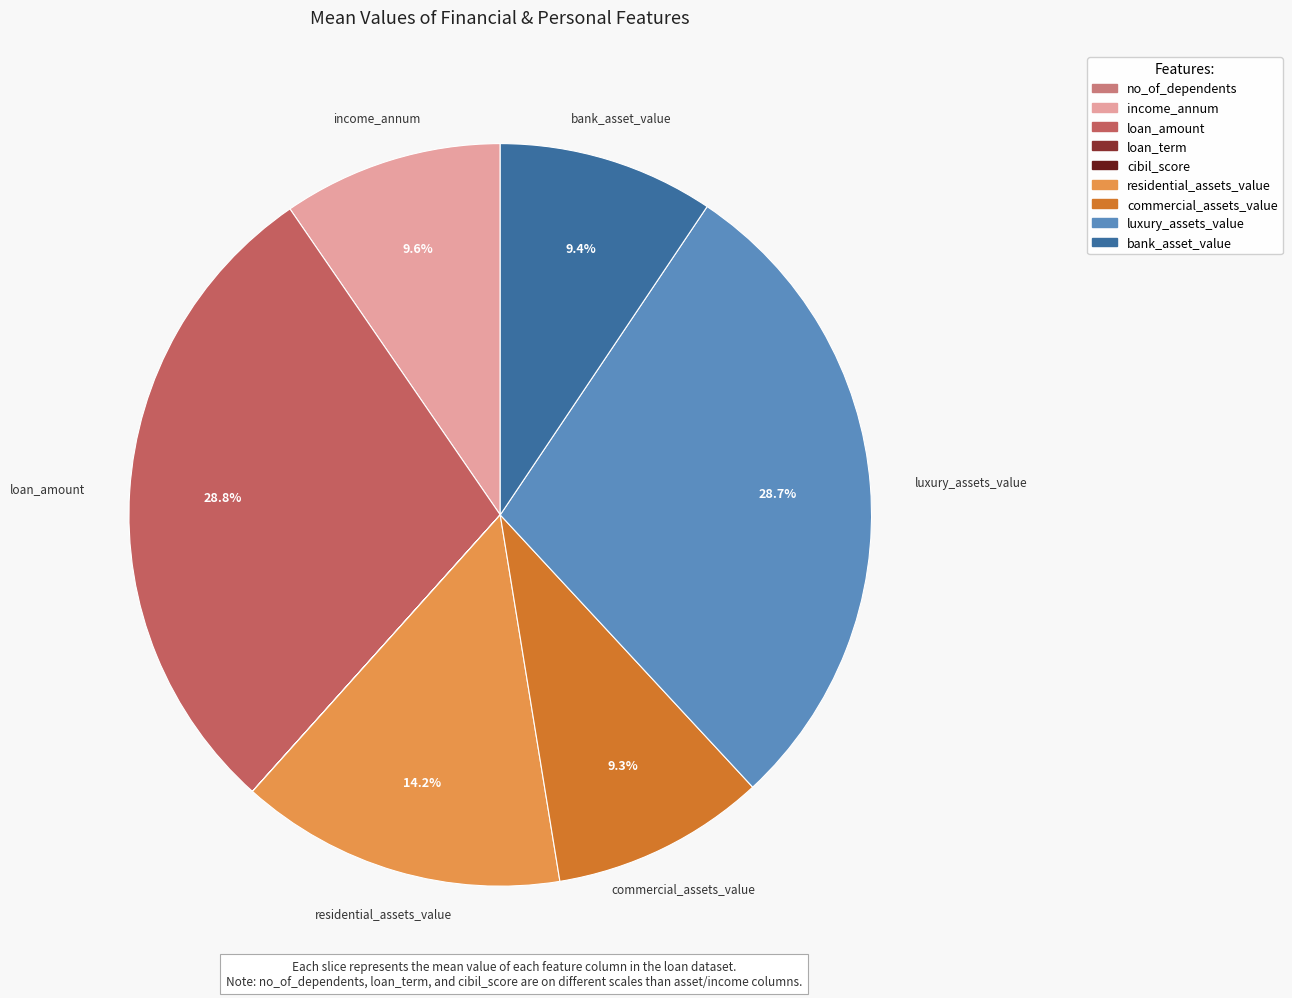

Approximately how many times larger is the value at residential_assets_value compared to luxury_assets_value?

0.5